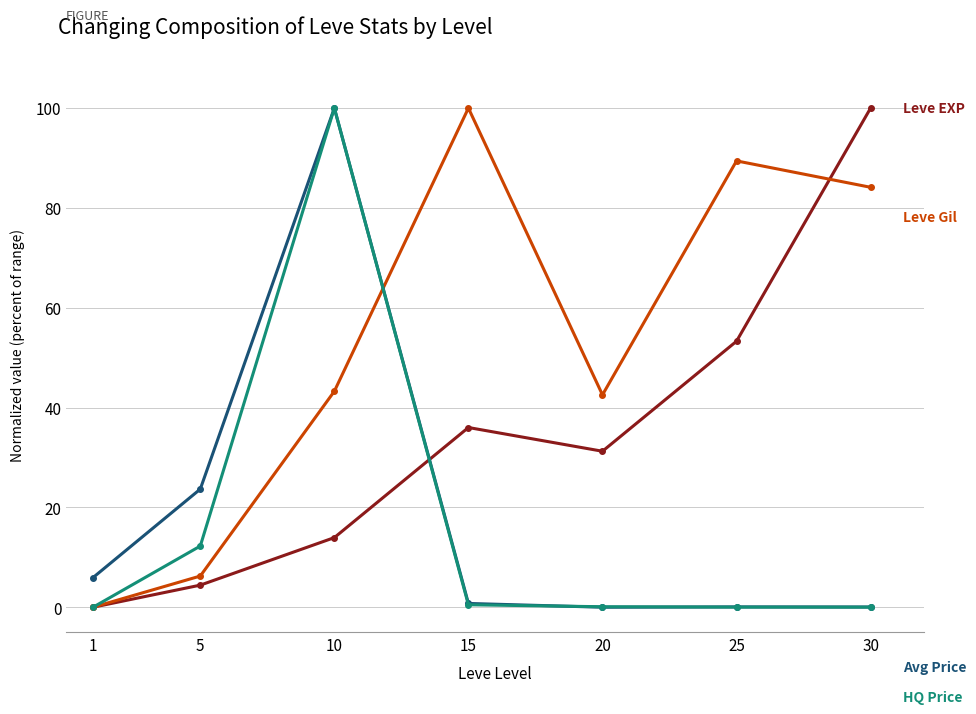

At which category is the sum across all series the highest?

10